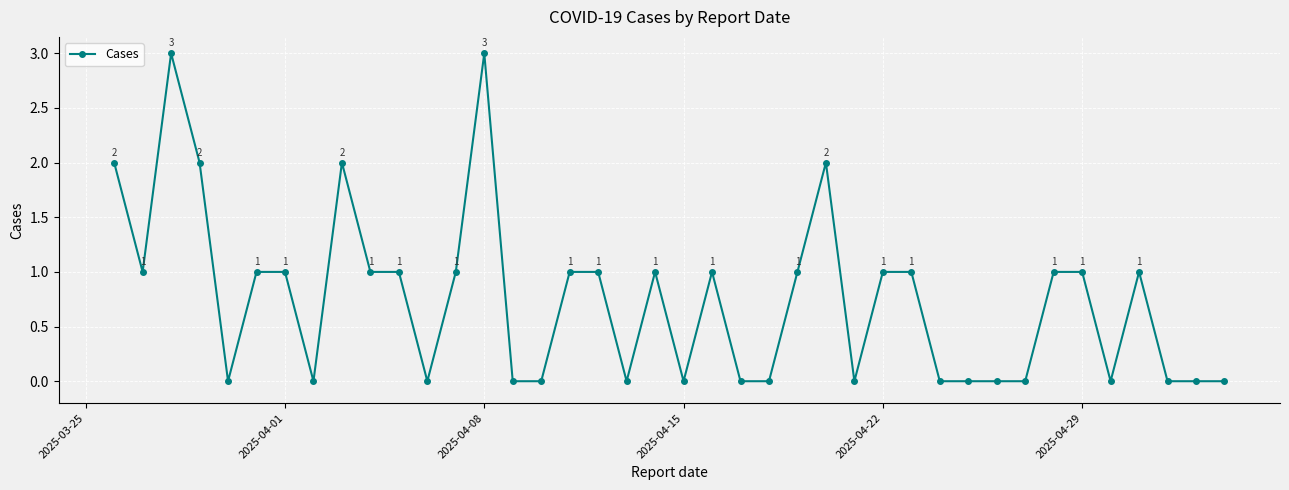

What is the value of the 7th point from the left?

1